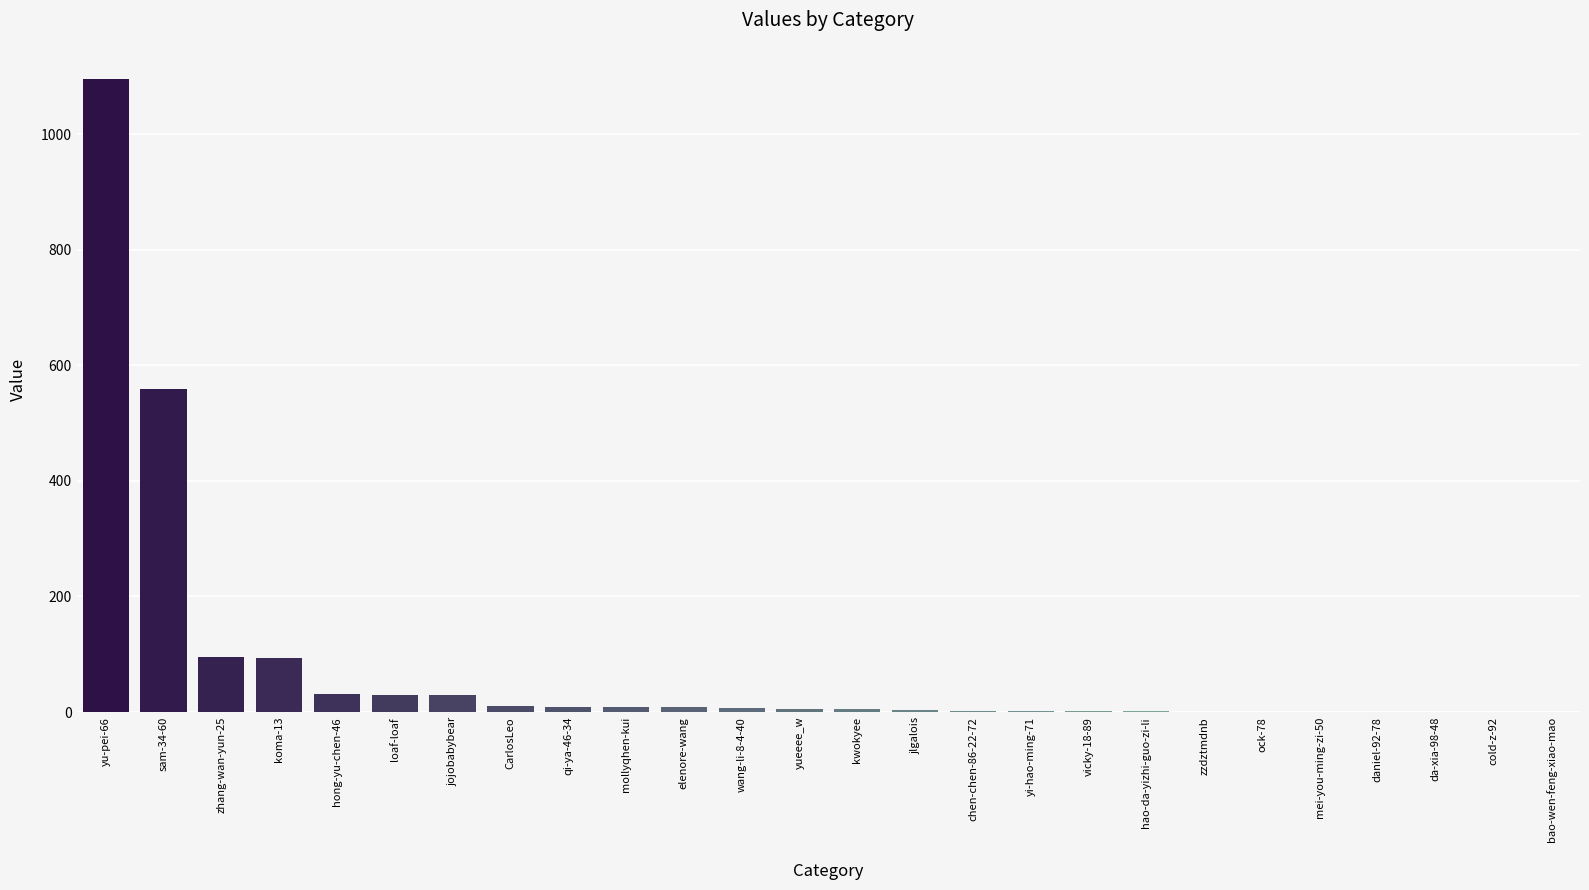

Are the bars grouped side by side (vs. stacked)?

No